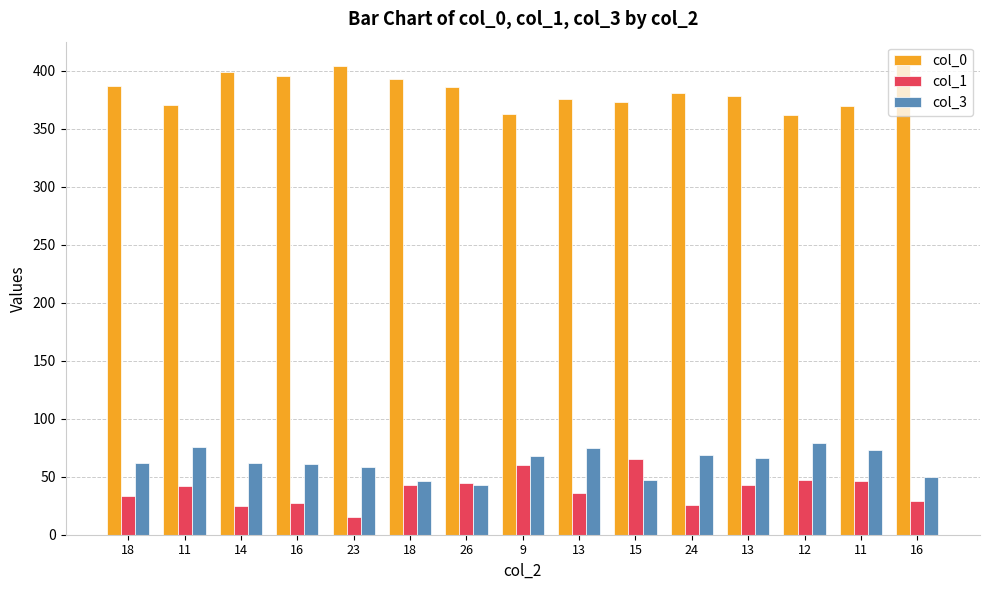

True or false: col_3 has a value of 47 at 15.

True